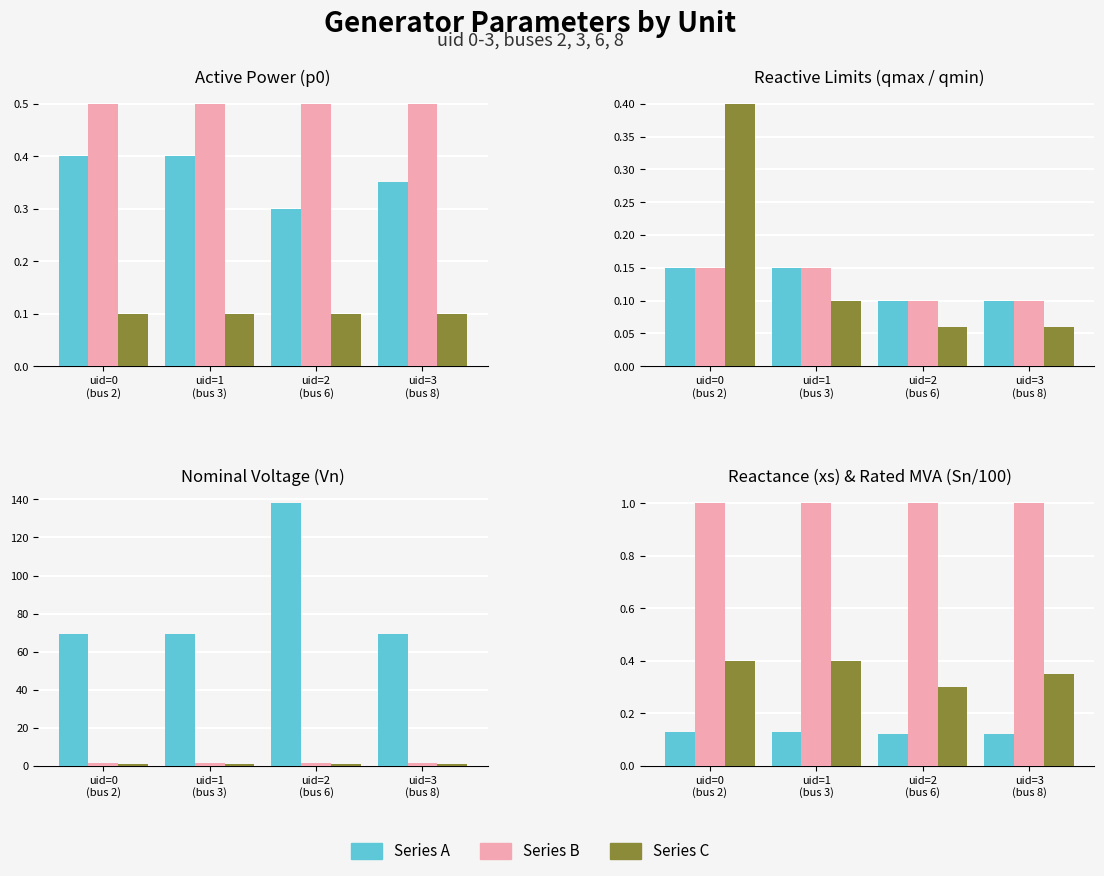

What position from the left is uid=3
(bus 8)?

4